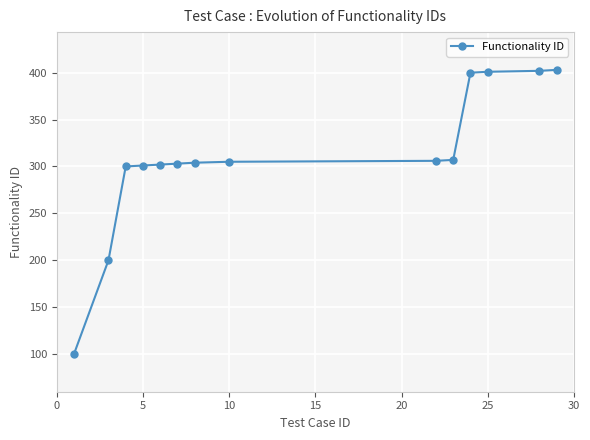

What is the minimum value shown in the chart?

100